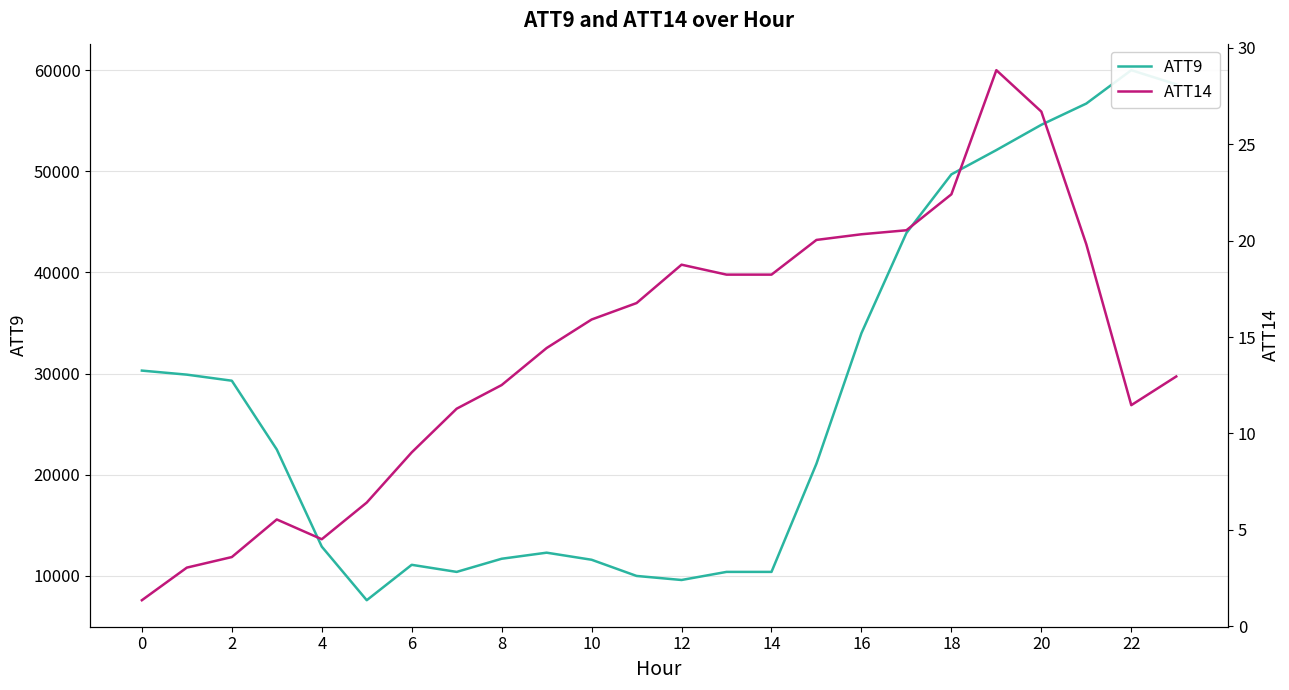

What is the total value across all series at 23?

58613.0